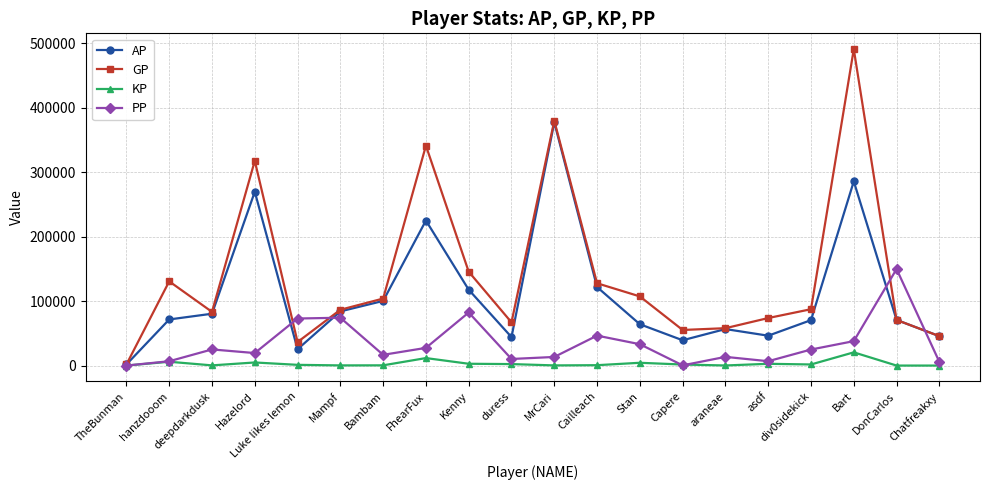

What is the average value of the KP series?

3060.7